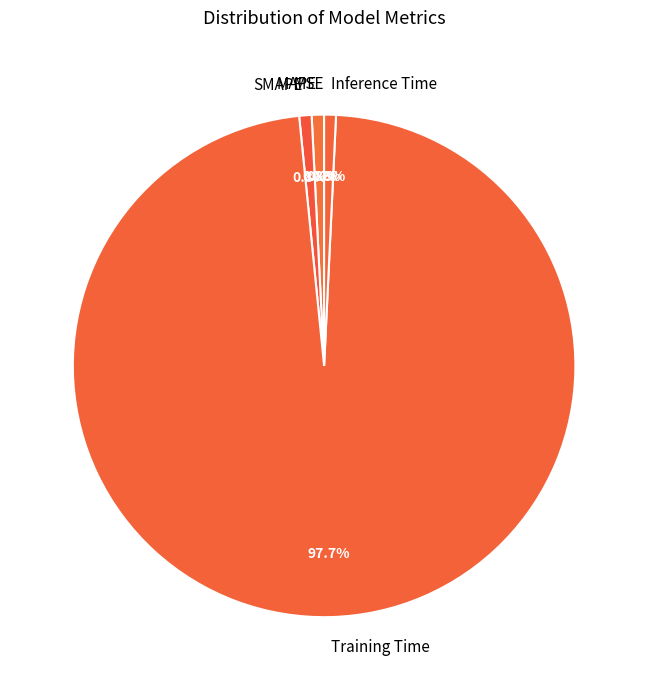

What portion of the pie excludes Inference Time?

99.2%